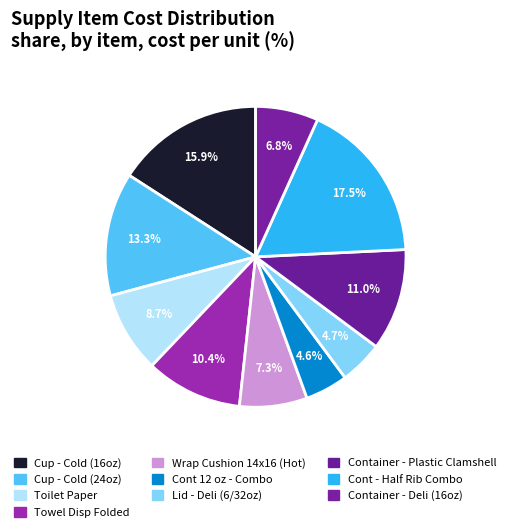

Between Towel Disp Folded and Wrap Cushion 14x16 (Hot), which is larger?

Towel Disp Folded